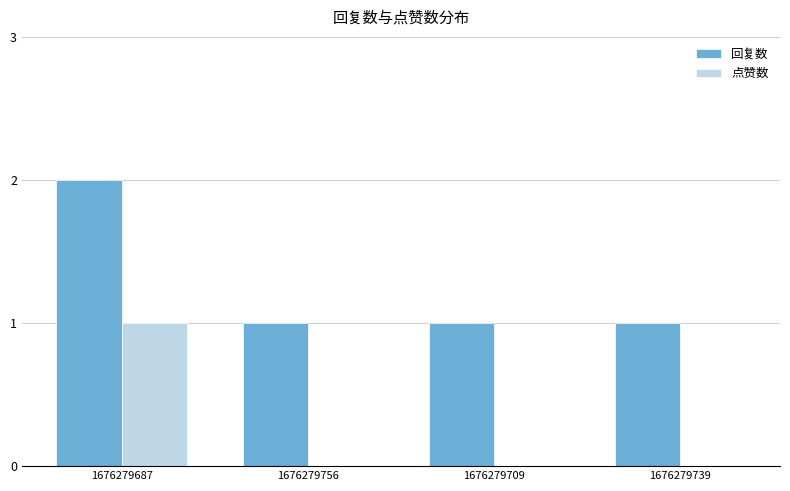

How many distinct data groups are displayed?

2